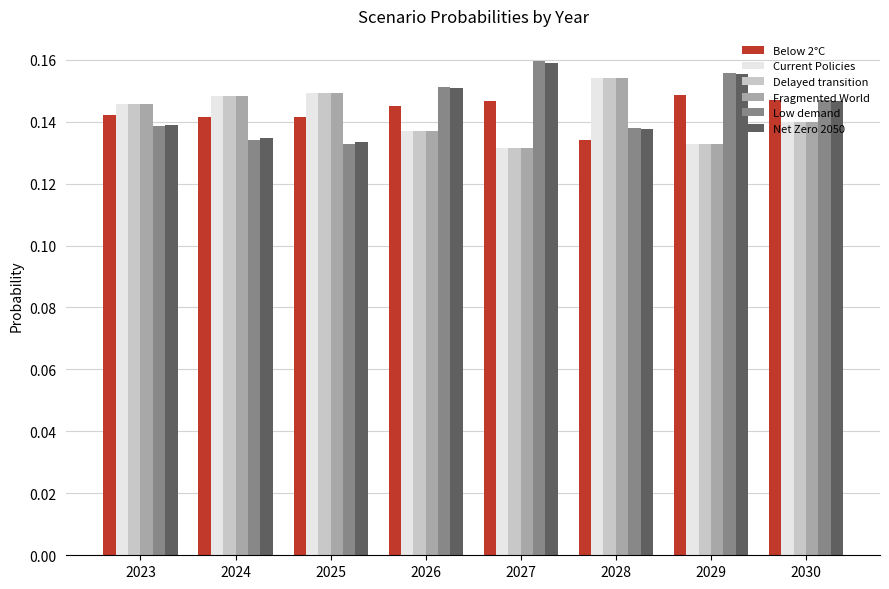

At which category is the sum across all series the highest?

2028